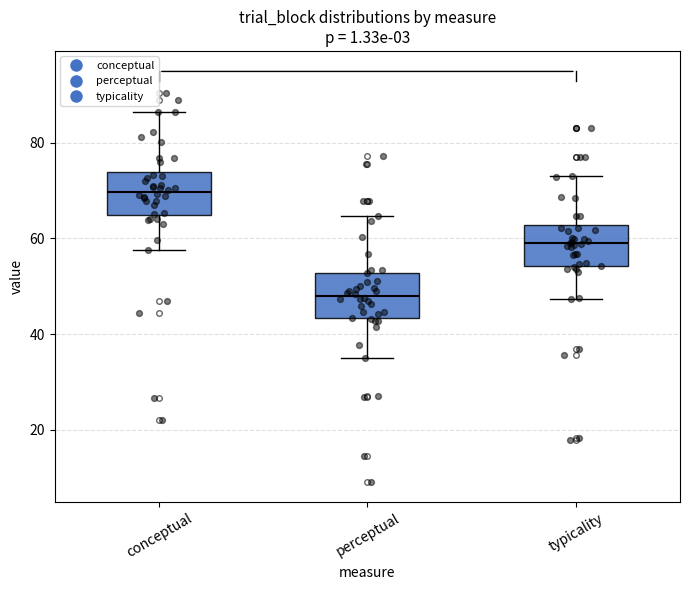

Where does the lower whisker of the box for typicality end on the y-axis? The values are not printed on the chart, so give them approximately, as read against the axis.

48